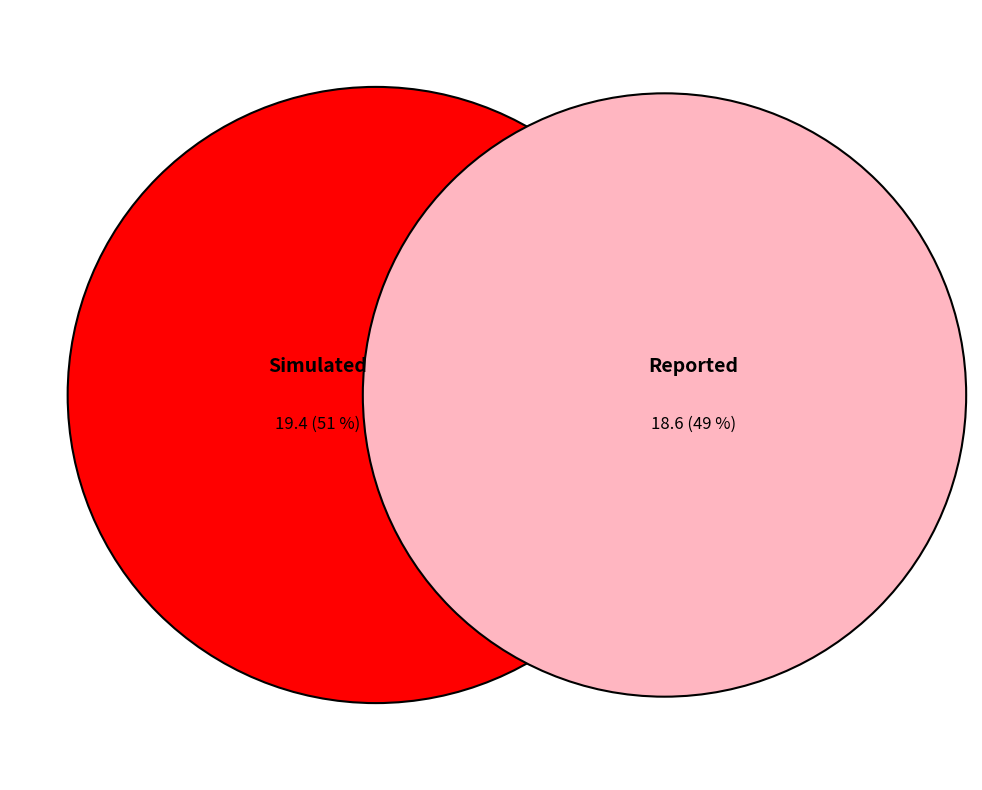

Is the sum of Simulated and Reported greater than half?

Yes